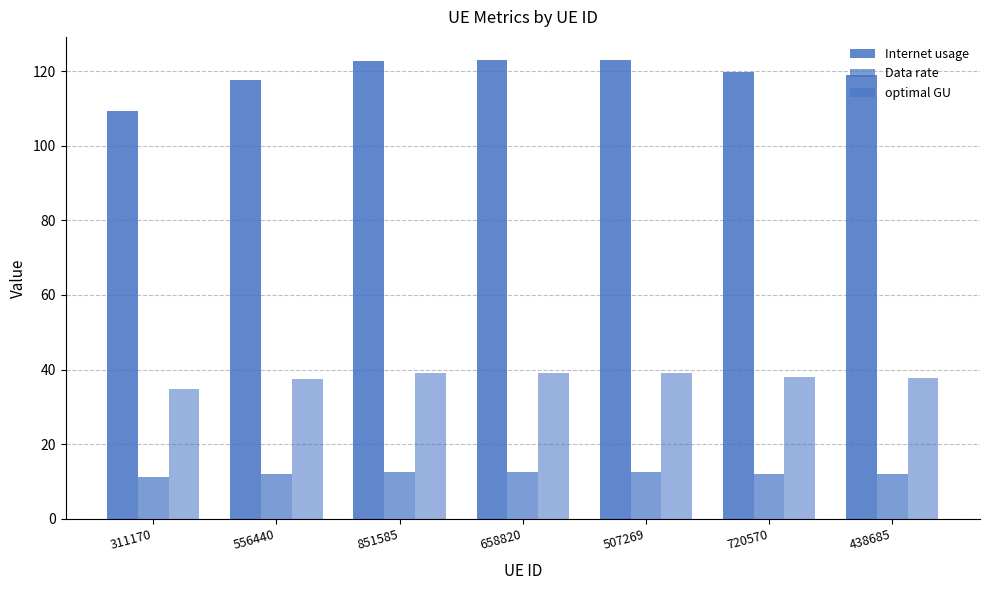

Rank the series by their maximum value, from lowest to highest.

Data rate, optimal GU, Internet usage